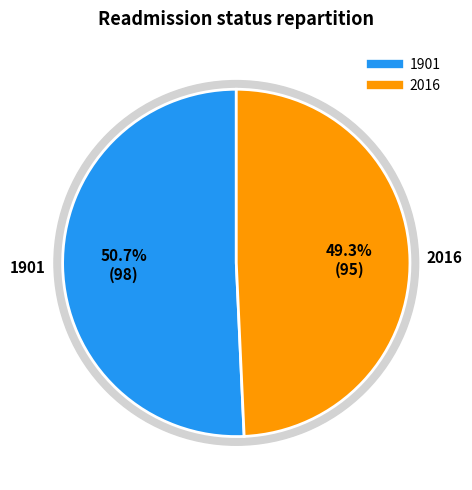

Which category accounts for the majority?

1901